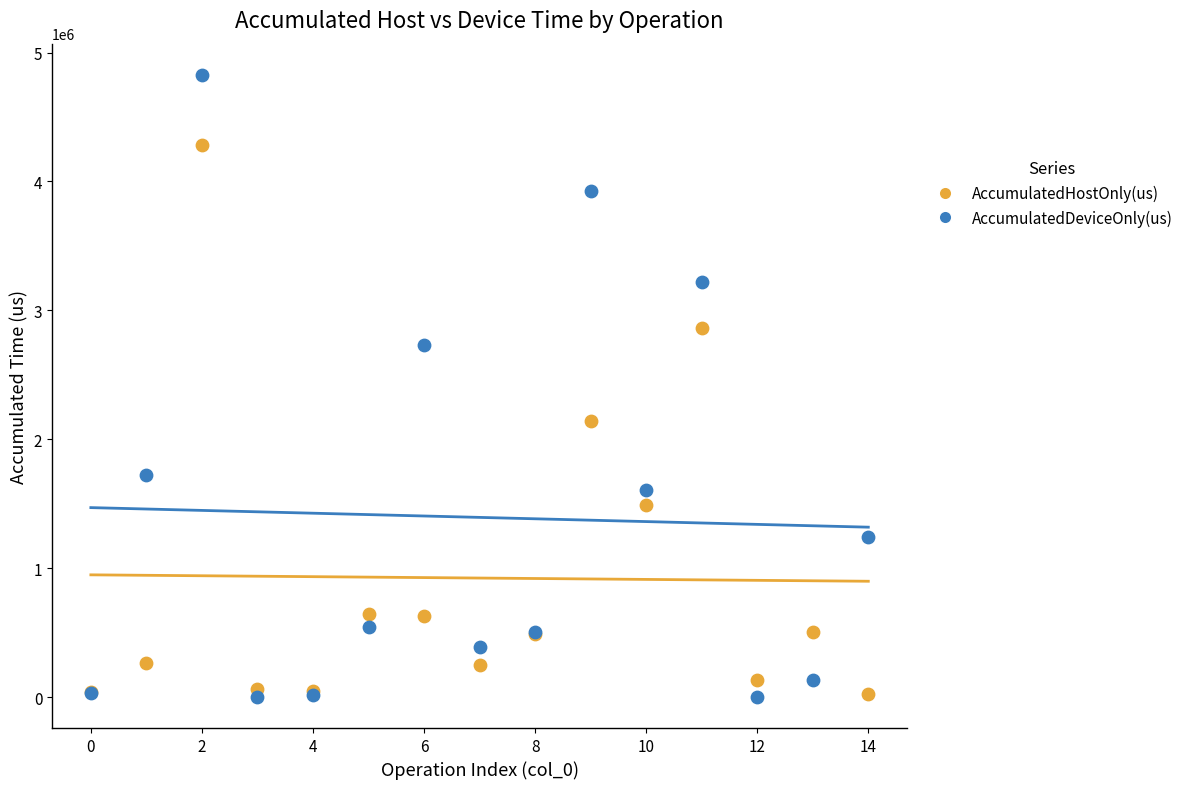

Which series has the widest spread of Y values?

AccumulatedDeviceOnly(us)